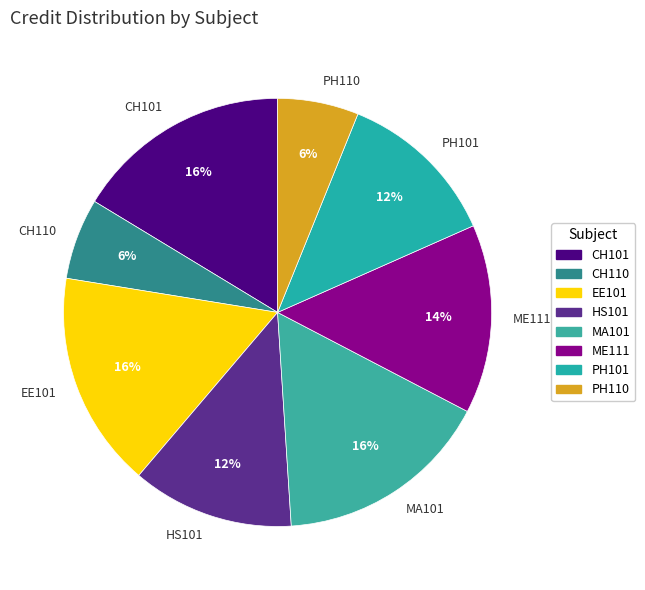

To the nearest percent, what percentage of the pie is MA101?

16%